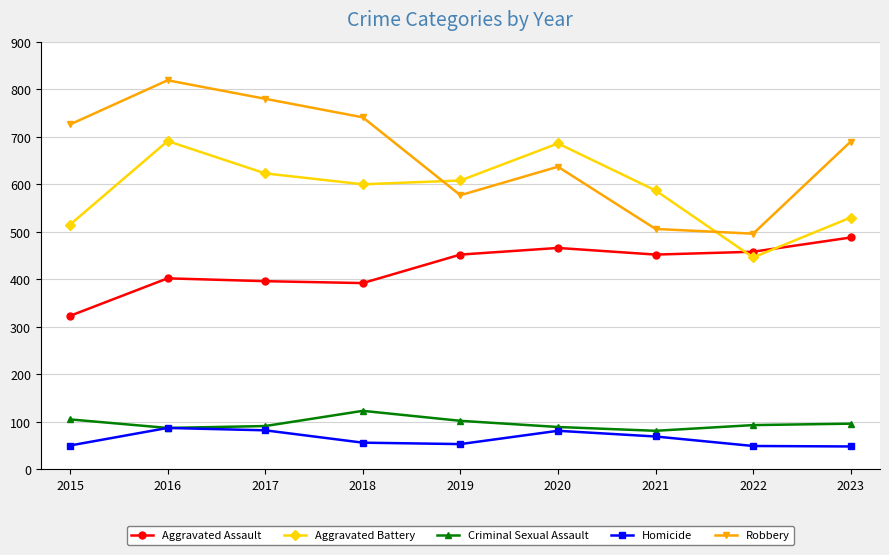

Which label corresponds to the largest value in the chart?

2016